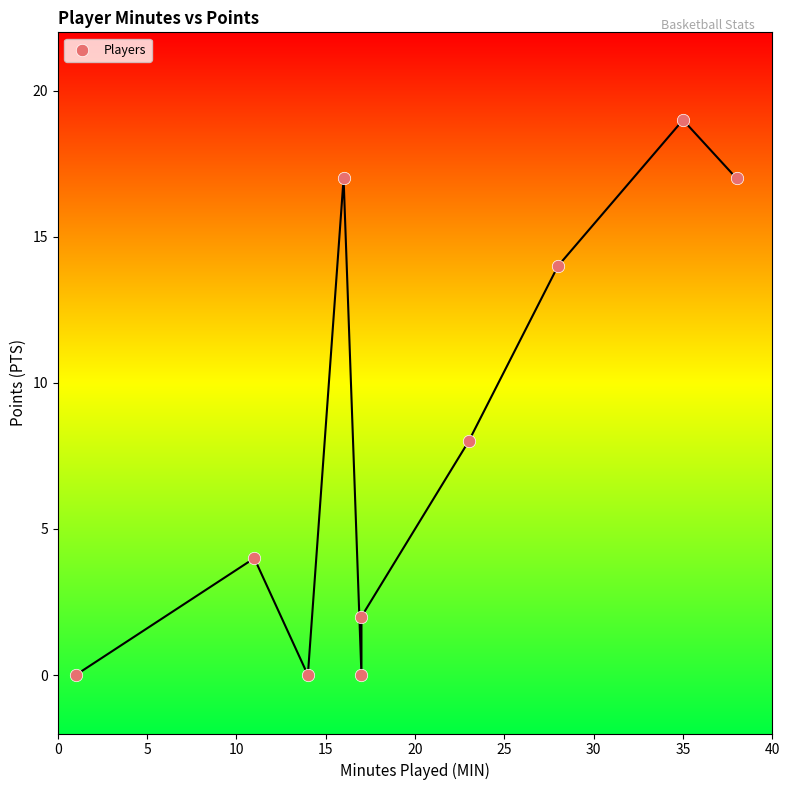

What is the range of Y values (max minus min)?

19